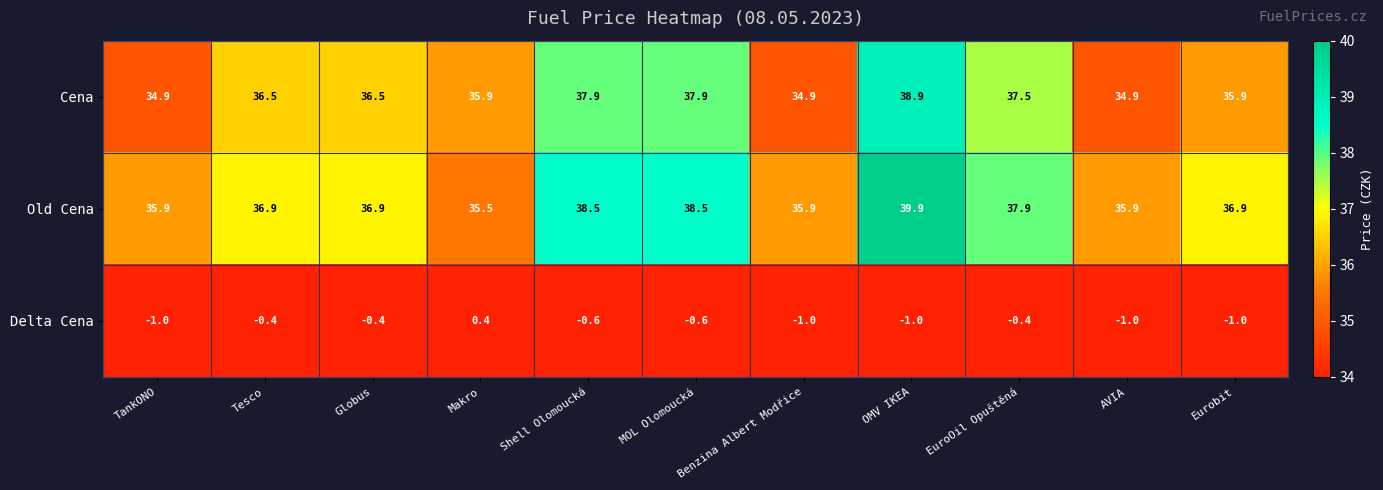

Which series has the widest spread of values?

Old Cena